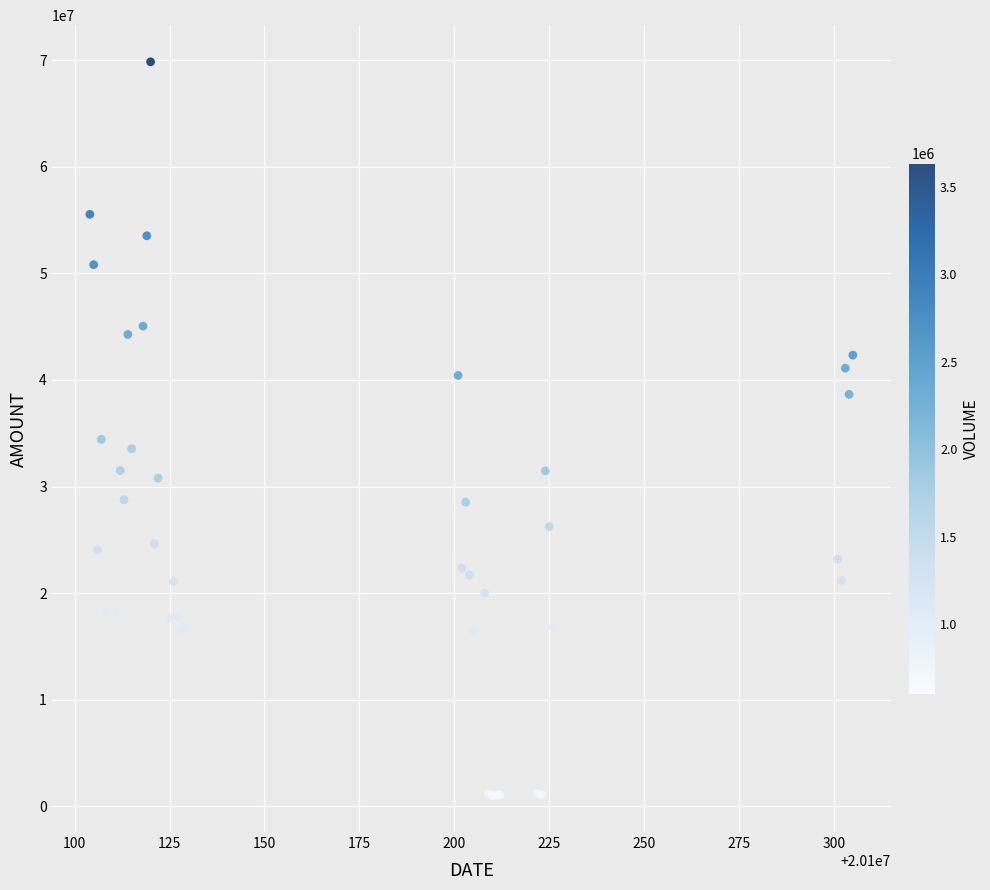

What Y value in the scatter plot is closest to 35435205?

34421061.0